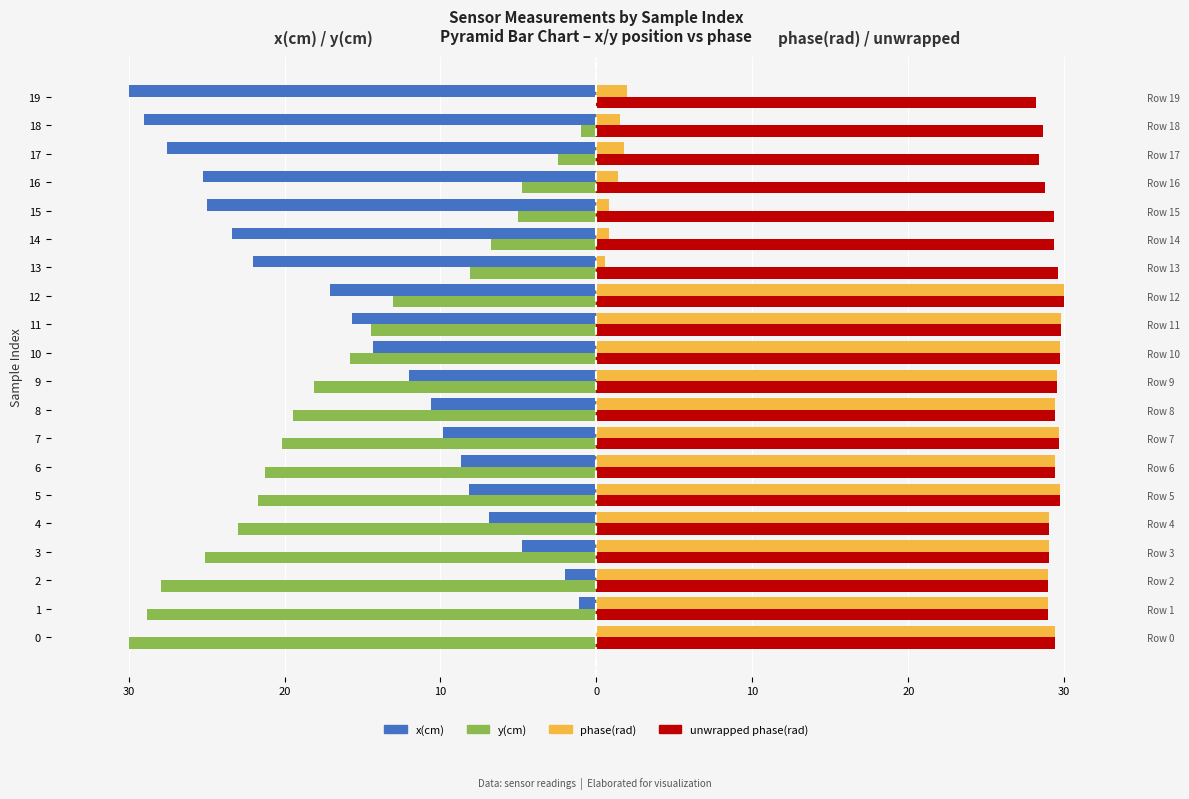

Is the value of phase(rad) at 3 greater than the value of x(cm) at 8?

Yes